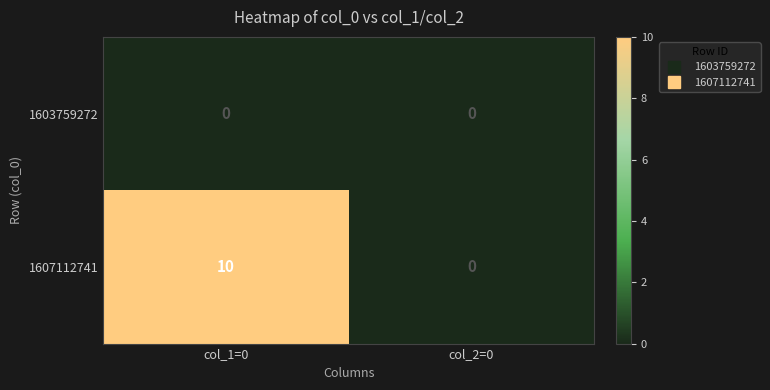

Which series has the widest spread of values?

1607112741